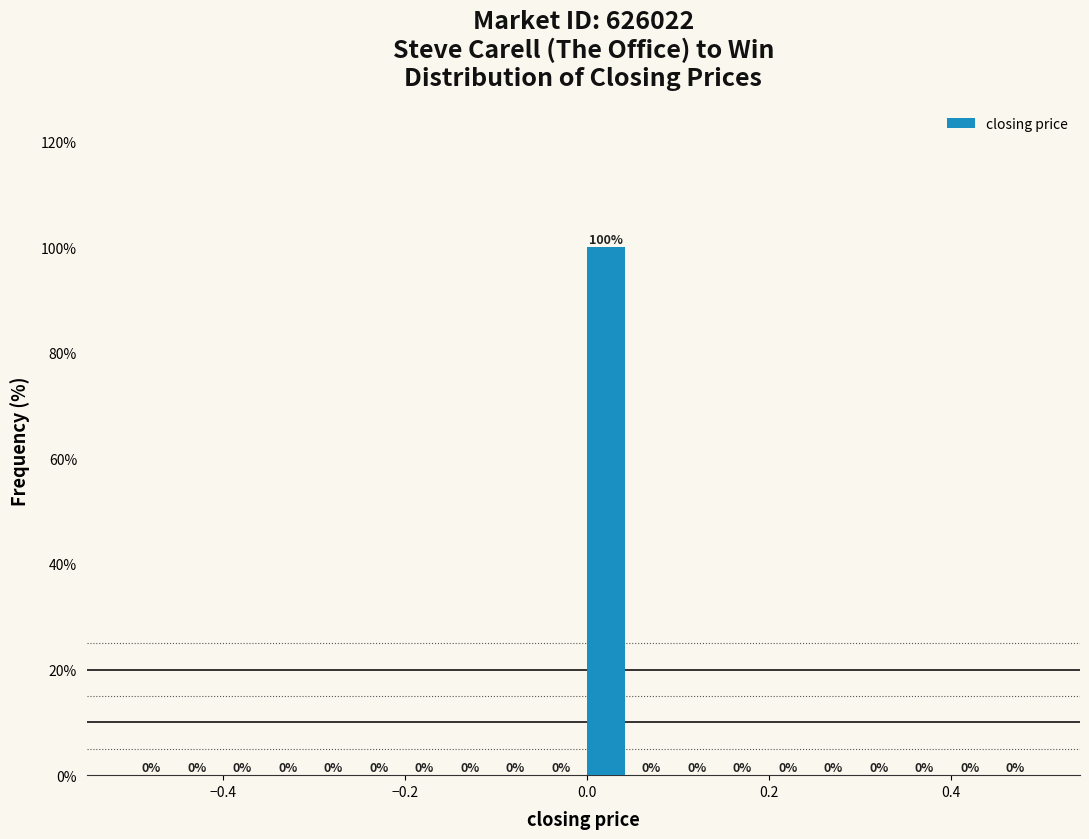

Read against the x-axis, roughly where is the centre of the tallest bar?

0.02